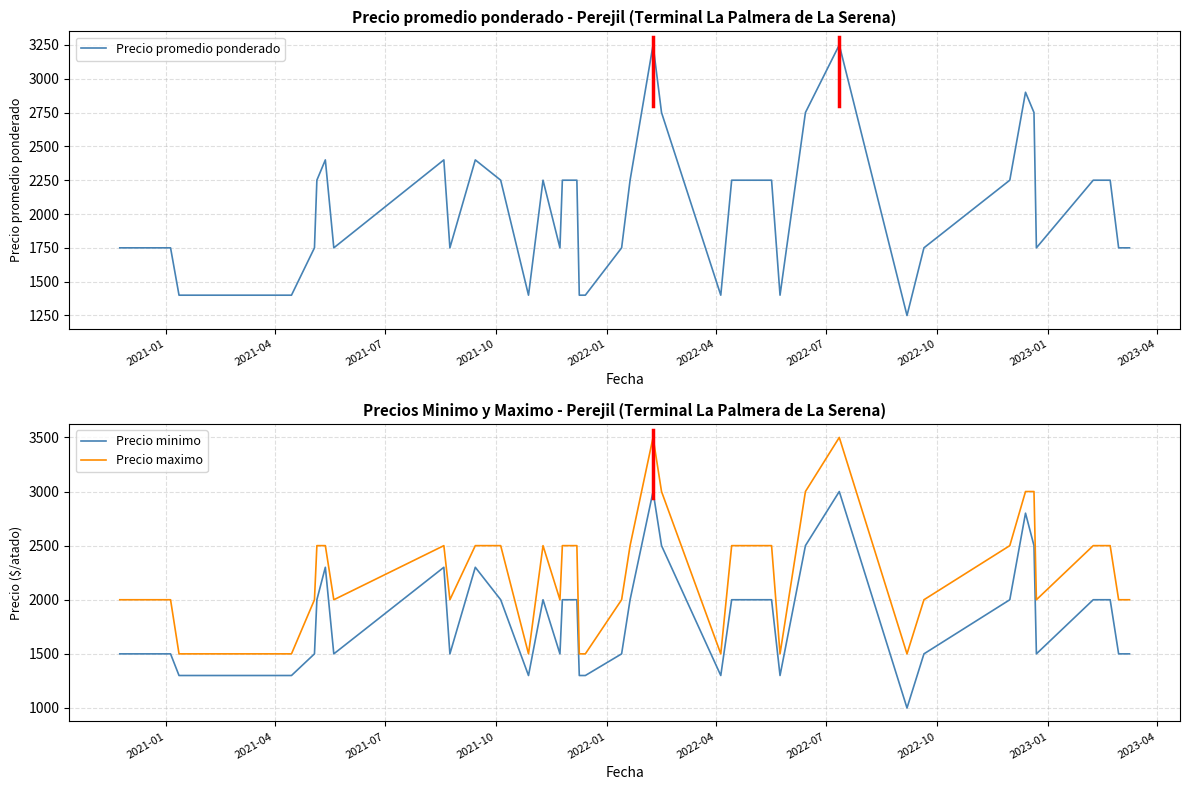

True or false: Precio minimo and Precio maximo cross at least once.

False